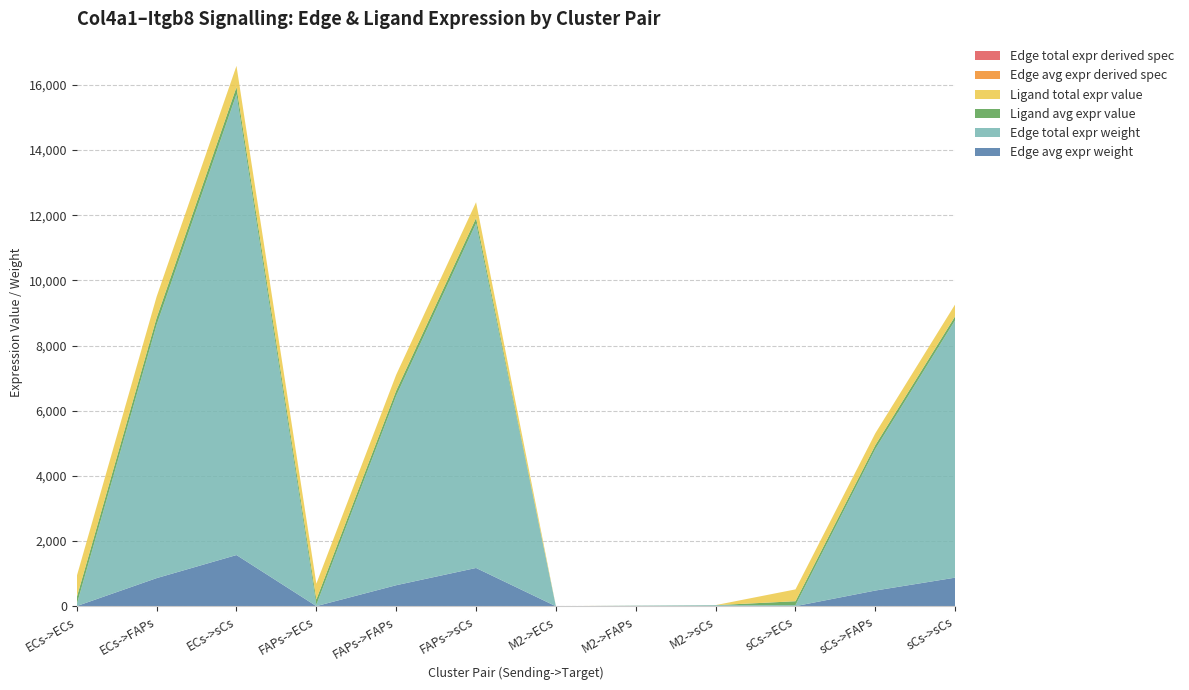

Reading left to right, transcribe all the data shown in this chart.

Edge avg expr weight: ECs->ECs=6.0	ECs->FAPs=863.5	ECs->sCs=1571.4	FAPs->ECs=4.5	FAPs->FAPs=645.7	FAPs->sCs=1175.1	M2->ECs=0.0	M2->FAPs=1.8	M2->sCs=3.3	sCs->ECs=3.4	sCs->FAPs=482.6	sCs->sCs=878.1
Edge total expr weight: ECs->ECs=54.1	ECs->FAPs=7771.8	ECs->sCs=14142.8	FAPs->ECs=40.5	FAPs->FAPs=5811.5	FAPs->sCs=10575.6	M2->ECs=0.1	M2->FAPs=16.5	M2->sCs=30.1	sCs->ECs=30.2	sCs->FAPs=4343.0	sCs->sCs=7903.2
Ligand avg expr value: ECs->ECs=216.6	ECs->FAPs=216.6	ECs->sCs=216.6	FAPs->ECs=162.0	FAPs->FAPs=162.0	FAPs->sCs=162.0	M2->ECs=0.5	M2->FAPs=0.5	M2->sCs=0.5	sCs->ECs=121.0	sCs->FAPs=121.0	sCs->sCs=121.0
Ligand total expr value: ECs->ECs=649.7	ECs->FAPs=649.7	ECs->sCs=649.7	FAPs->ECs=485.9	FAPs->FAPs=485.9	FAPs->sCs=485.9	M2->ECs=1.4	M2->FAPs=1.4	M2->sCs=1.4	sCs->ECs=363.1	sCs->FAPs=363.1	sCs->sCs=363.1
Edge avg expr derived spec: ECs->ECs=0.0	ECs->FAPs=0.2	ECs->sCs=0.3	FAPs->ECs=0.0	FAPs->FAPs=0.1	FAPs->sCs=0.2	M2->ECs=0.0	M2->FAPs=0.0	M2->sCs=0.0	sCs->ECs=0.0	sCs->FAPs=0.1	sCs->sCs=0.2
Edge total expr derived spec: ECs->ECs=0.0	ECs->FAPs=0.2	ECs->sCs=0.3	FAPs->ECs=0.0	FAPs->FAPs=0.1	FAPs->sCs=0.2	M2->ECs=0.0	M2->FAPs=0.0	M2->sCs=0.0	sCs->ECs=0.0	sCs->FAPs=0.1	sCs->sCs=0.2